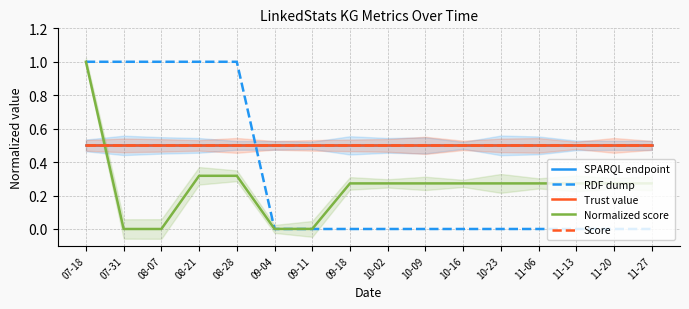

List the labels in order of Trust value value, largest first.

07-18, 07-31, 08-07, 08-21, 08-28, 09-04, 09-11, 09-18, 10-02, 10-09, 10-16, 10-23, 11-06, 11-13, 11-20, 11-27